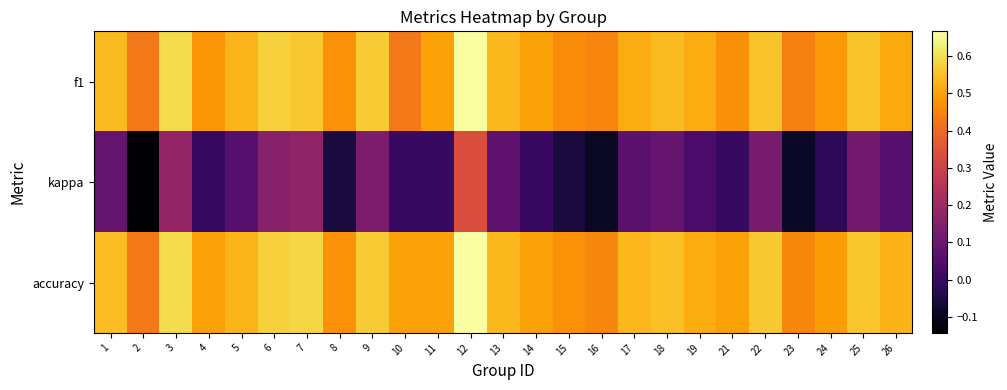

Reading left to right, list all the values displayed in this chart.

f1: 1=0.5	2=0.4	3=0.6	4=0.5	5=0.5	6=0.6	7=0.6	8=0.5	9=0.6	10=0.4	11=0.5	12=0.7	13=0.5	14=0.5	15=0.5	16=0.5	17=0.5	18=0.5	19=0.5	21=0.5	22=0.6	23=0.4	24=0.5	25=0.6	26=0.5
kappa: 1=0.1	2=-0.1	3=0.2	4=0.0	5=0.1	6=0.2	7=0.2	8=-0.1	9=0.1	10=0.0	11=0.0	12=0.3	13=0.1	14=0.0	15=-0.1	16=-0.1	17=0.1	18=0.1	19=0.0	21=0.0	22=0.1	23=-0.1	24=-0.0	25=0.1	26=0.1
accuracy: 1=0.5	2=0.4	3=0.6	4=0.5	5=0.5	6=0.6	7=0.6	8=0.5	9=0.6	10=0.5	11=0.5	12=0.7	13=0.5	14=0.5	15=0.5	16=0.5	17=0.5	18=0.5	19=0.5	21=0.5	22=0.6	23=0.5	24=0.5	25=0.6	26=0.5